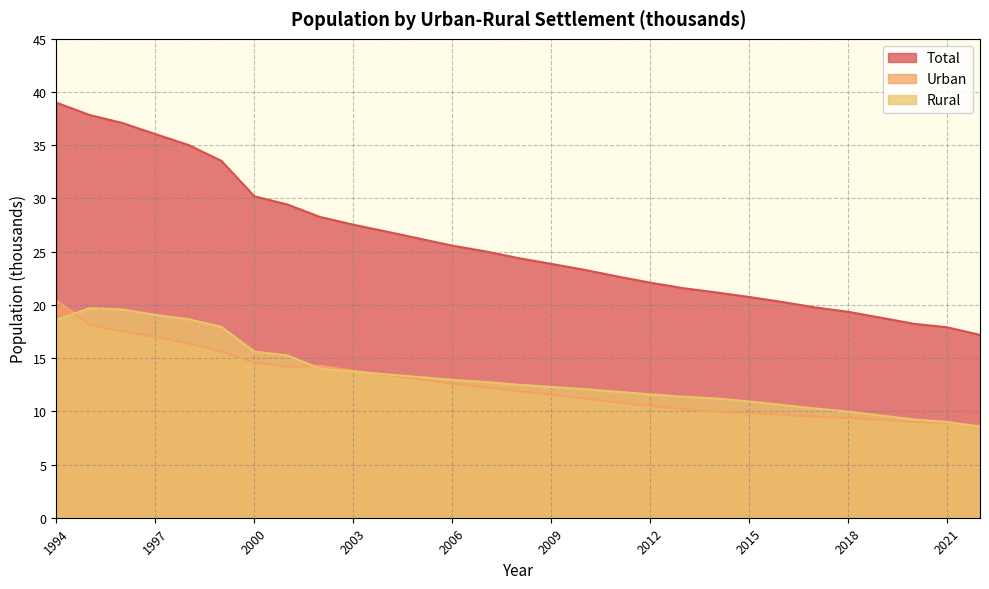

Does the chart have visible grid lines?

Yes